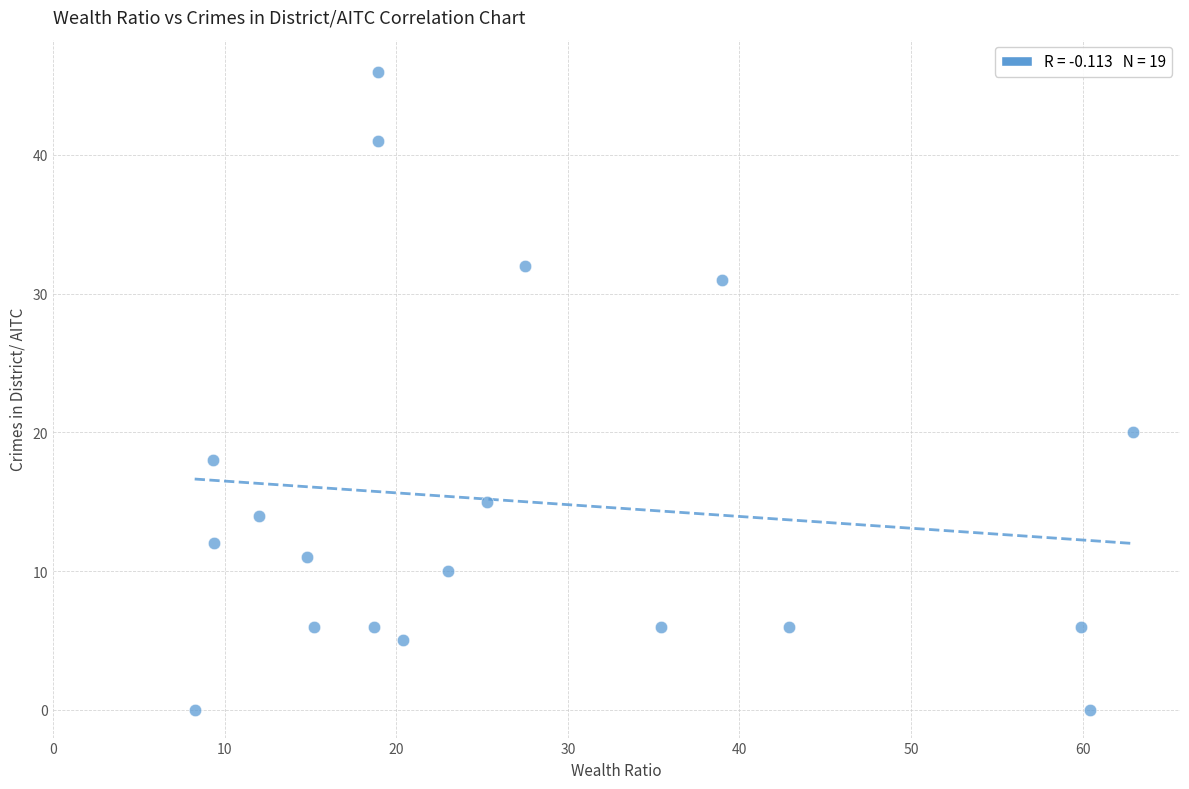

What is the range of Y values (max minus min)?

46